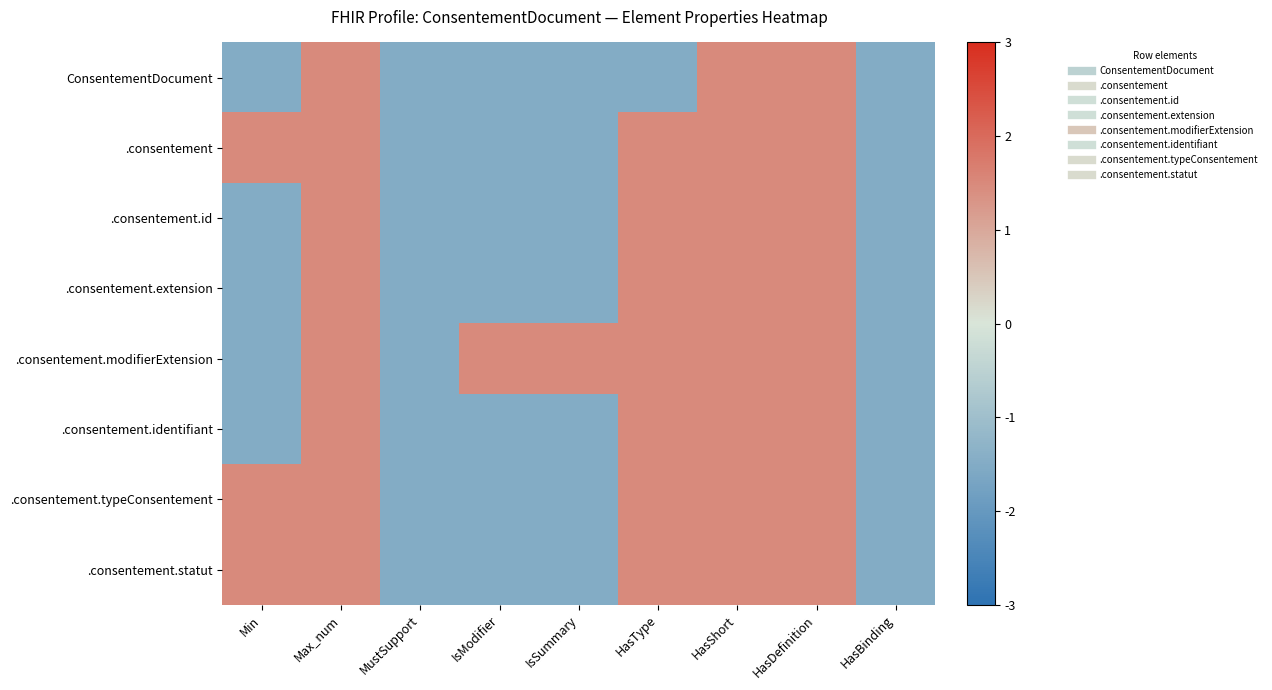

Which series changed the most between Min and HasDefinition?

ConsentementDocument